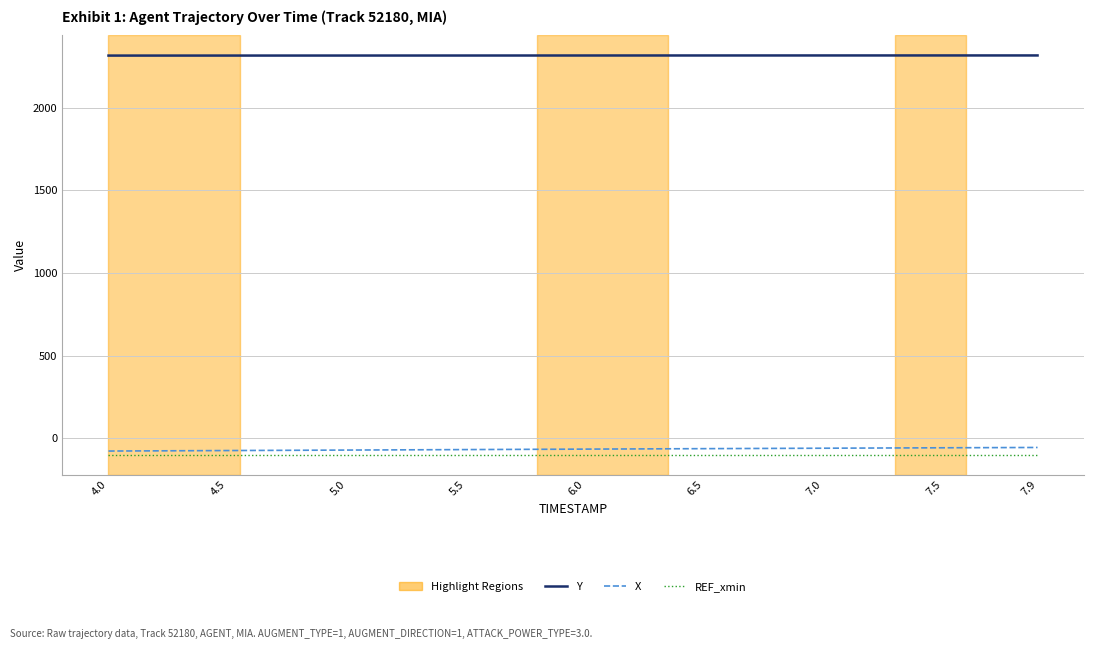

True or false: Y and X cross at least once.

False